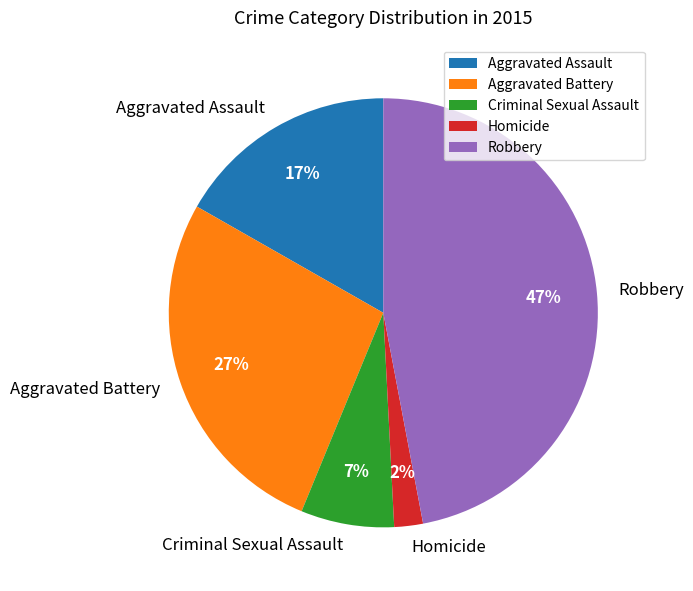

Rank the categories by value from lowest to highest.

Homicide, Criminal Sexual Assault, Aggravated Assault, Aggravated Battery, Robbery